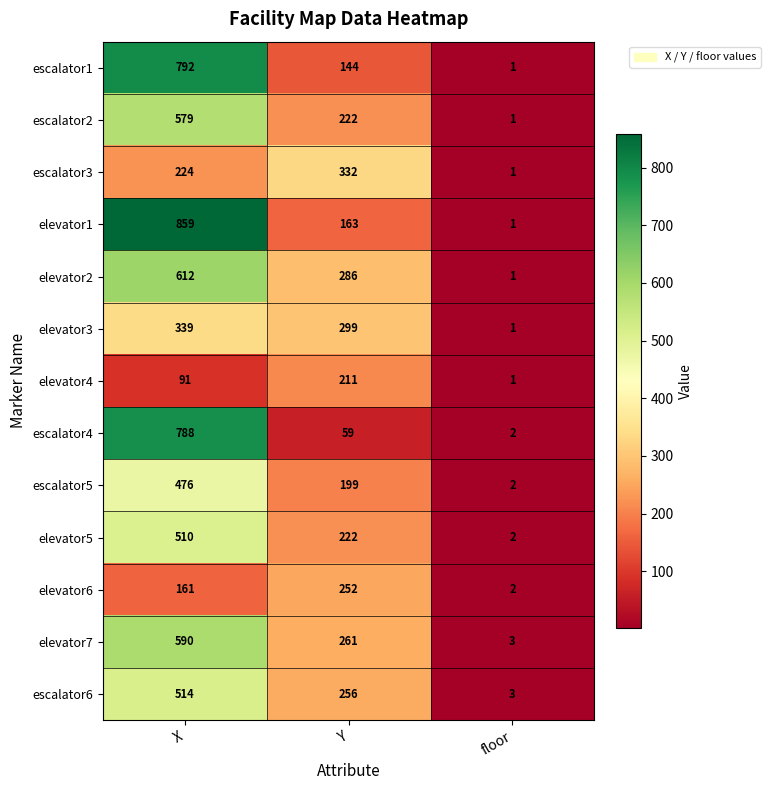

True or false: elevator1 has a value of 1533 at X.

False